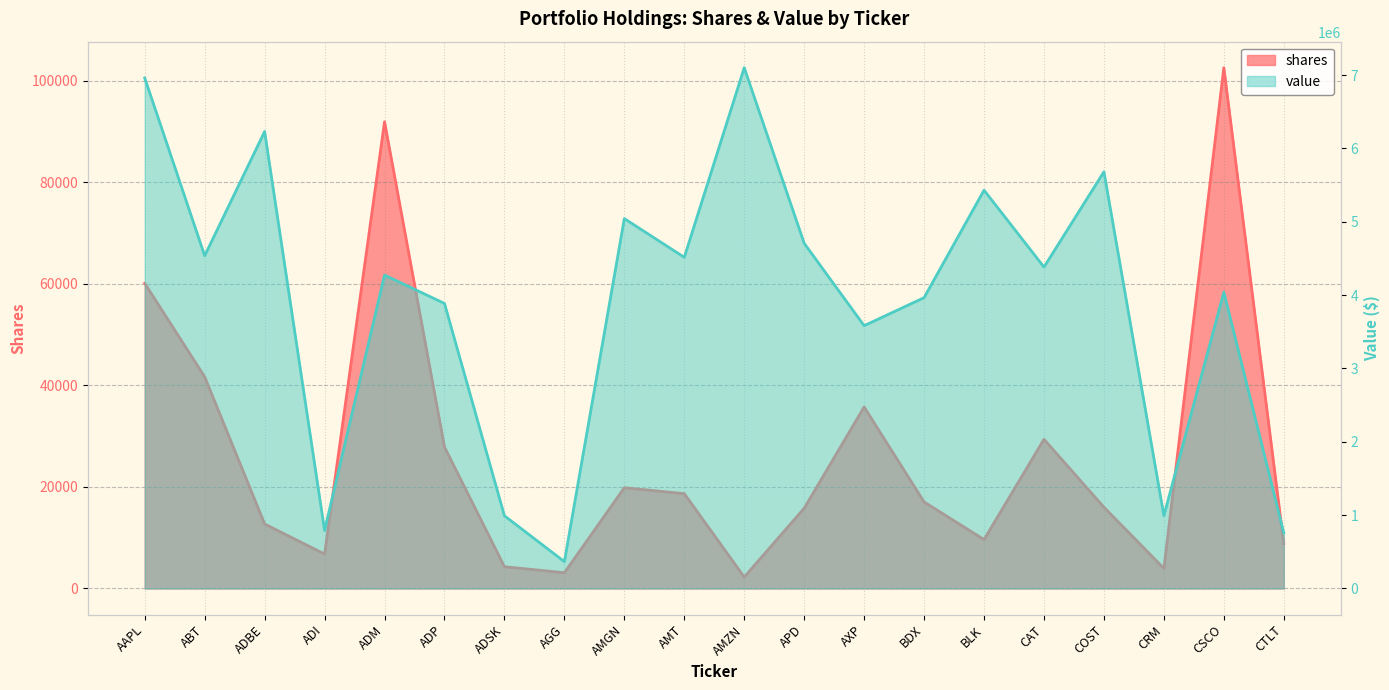

Reading left to right, list all the values displayed in this chart.

shares: 60099	41685	12703	6784	91915	27861	4289	3104	19843	18676	2255	15800	35745	17042	9635	29380	16003	3949	102560	8848
value: 6960000	4537000	6230000	792000	4273000	3886000	991000	366000	5043000	4515000	7100000	4706000	3583000	3965000	5430000	4382000	5681000	993000	4040000	758000